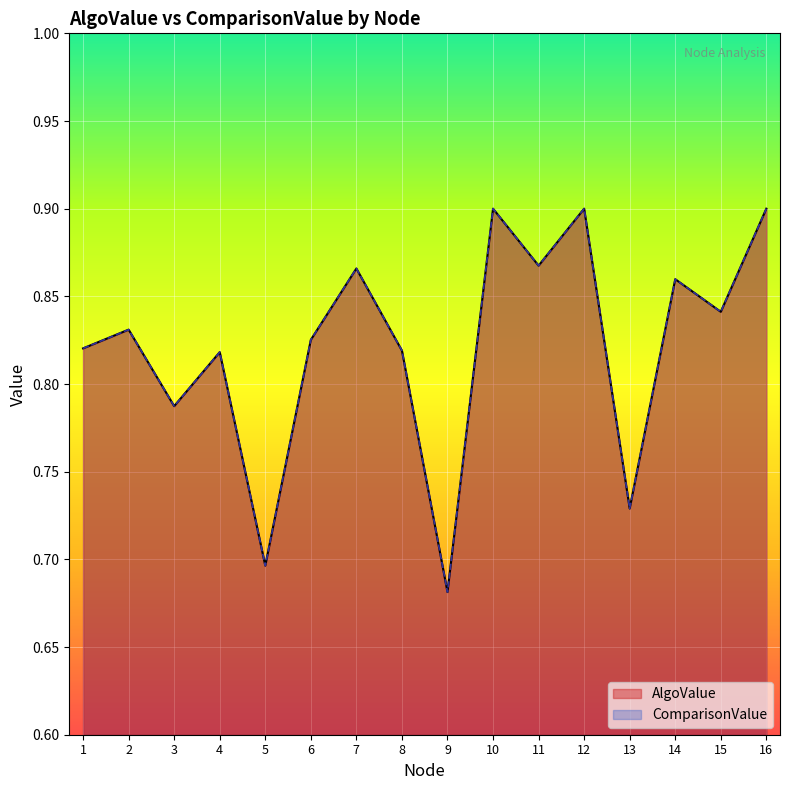

Reading right to left, transcribe all the data shown in this chart.

AlgoValue: 0.9	0.8	0.9	0.7	0.9	0.9	0.9	0.7	0.8	0.9	0.8	0.7	0.8	0.8	0.8	0.8
ComparisonValue: 0.9	0.8	0.9	0.7	0.9	0.9	0.9	0.7	0.8	0.9	0.8	0.7	0.8	0.8	0.8	0.8